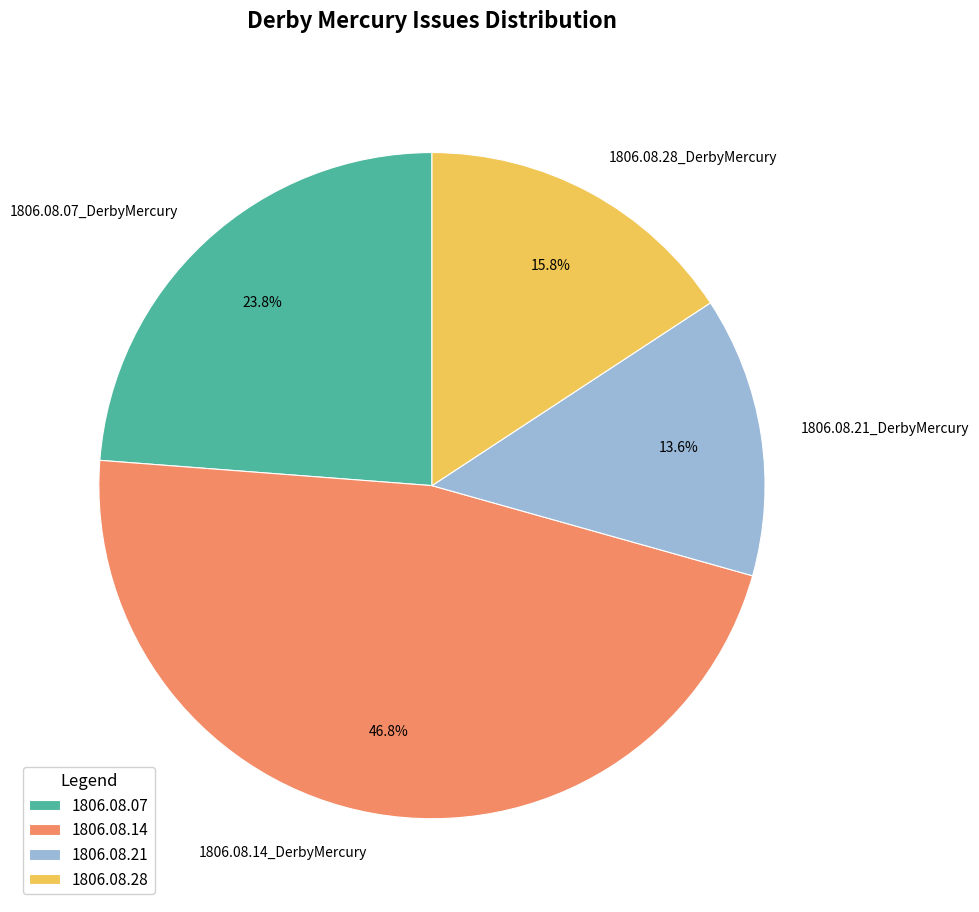

What is the total percentage of 1806.08.28_DerbyMercury and 1806.08.21_DerbyMercury?

29.4%